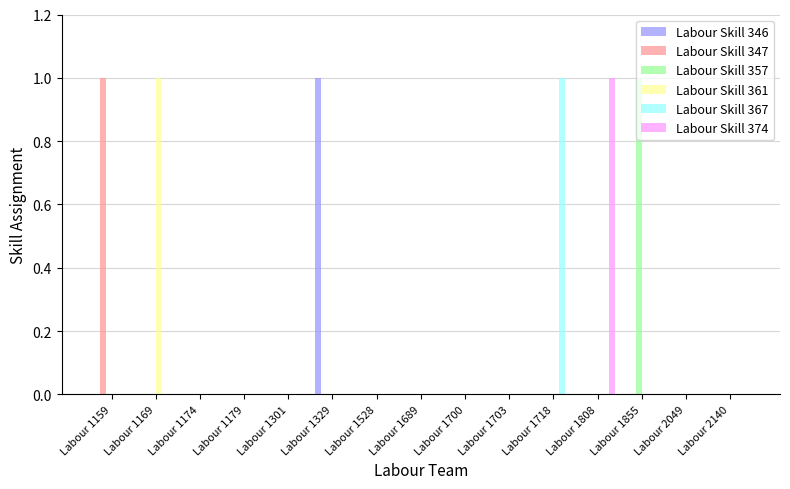

Is it true that Labour Skill 347 equals 0 at Labour 1855?

True